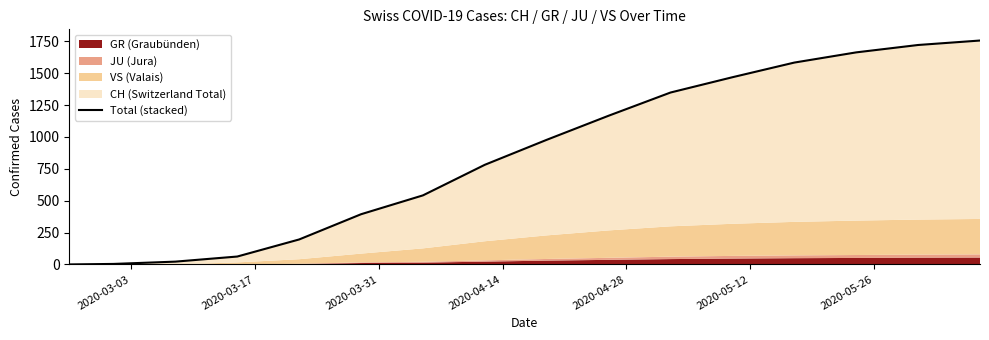

True or false: the data shows 2 at 2020-03-17.

False